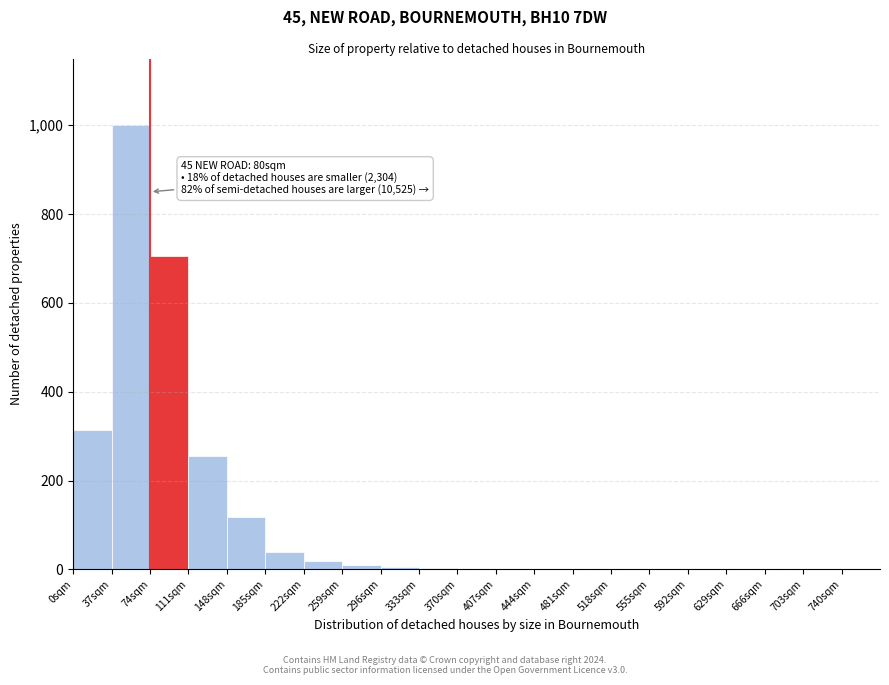

Which range on the x-axis has the tallest bar?

37 to 74